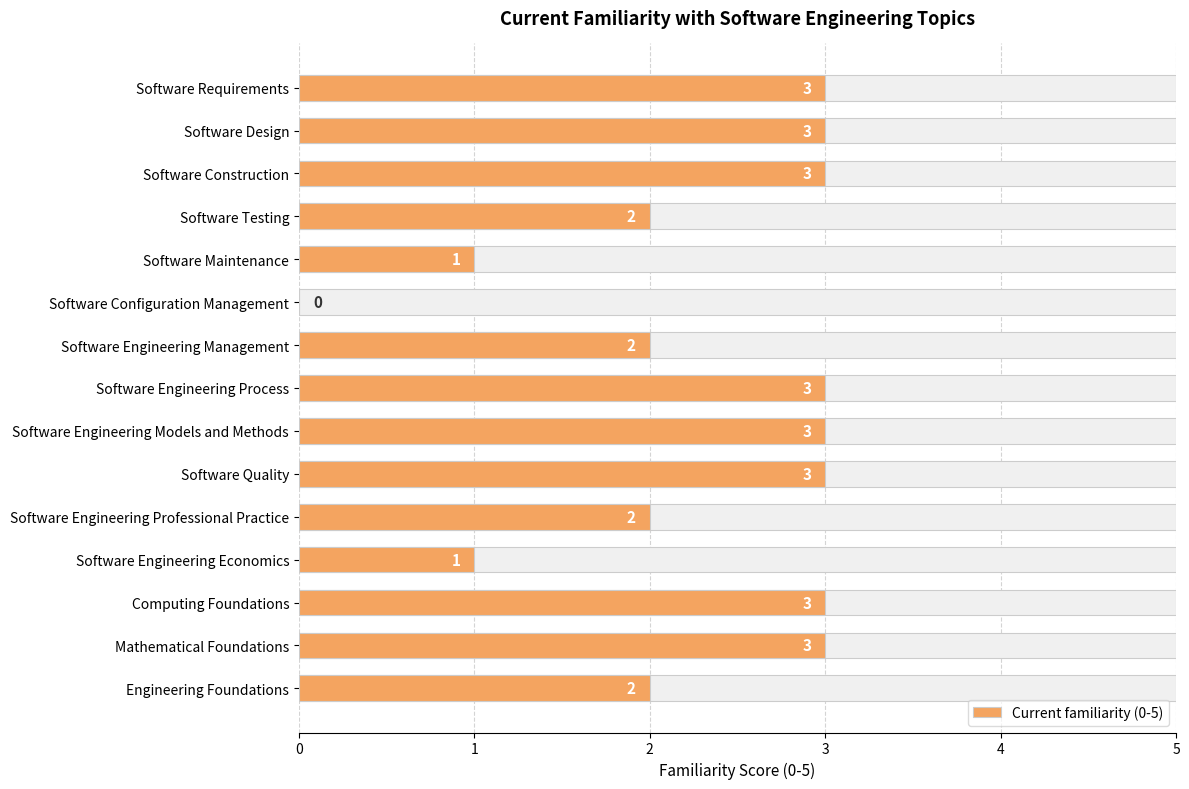

What is the value of the 11th bar from the left?

2